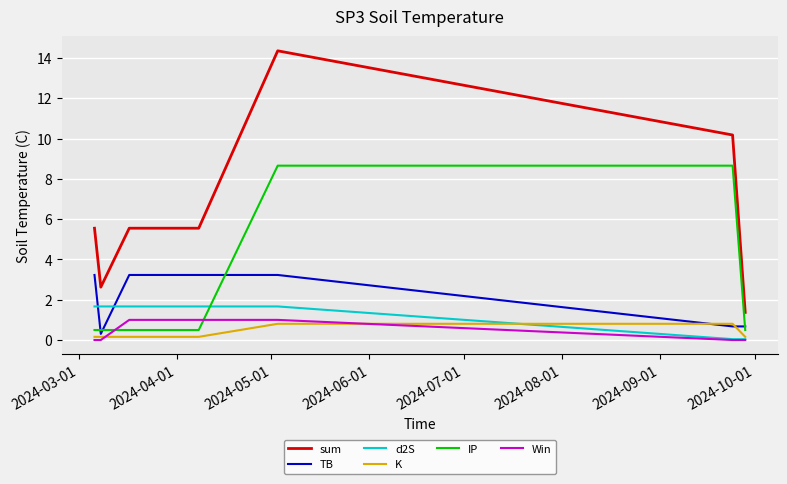

Which series has the largest range (max minus min)?

sum